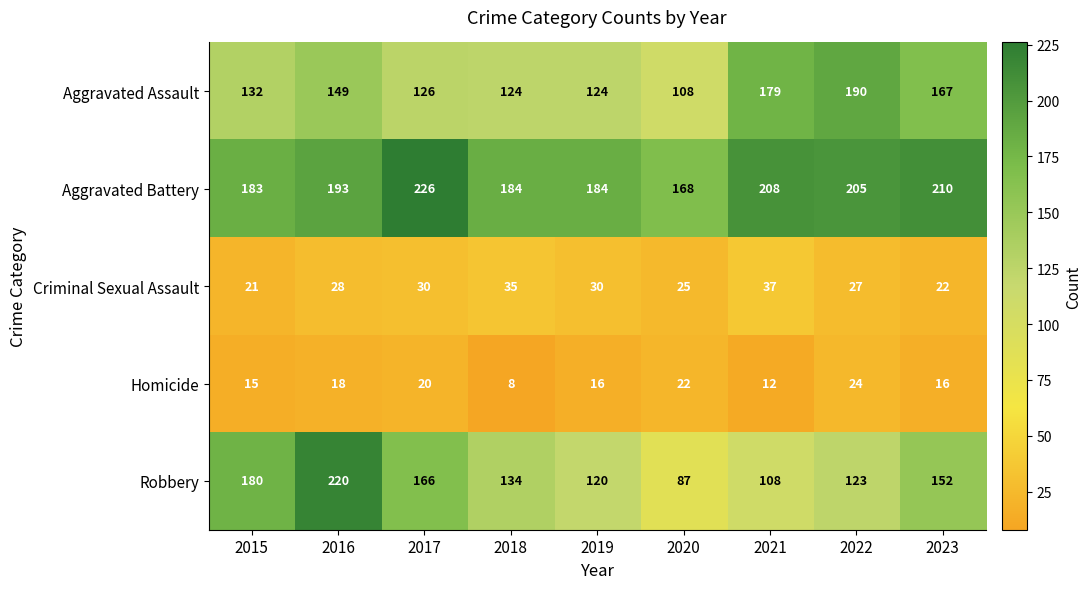

What is the average value of the Criminal Sexual Assault series?

28